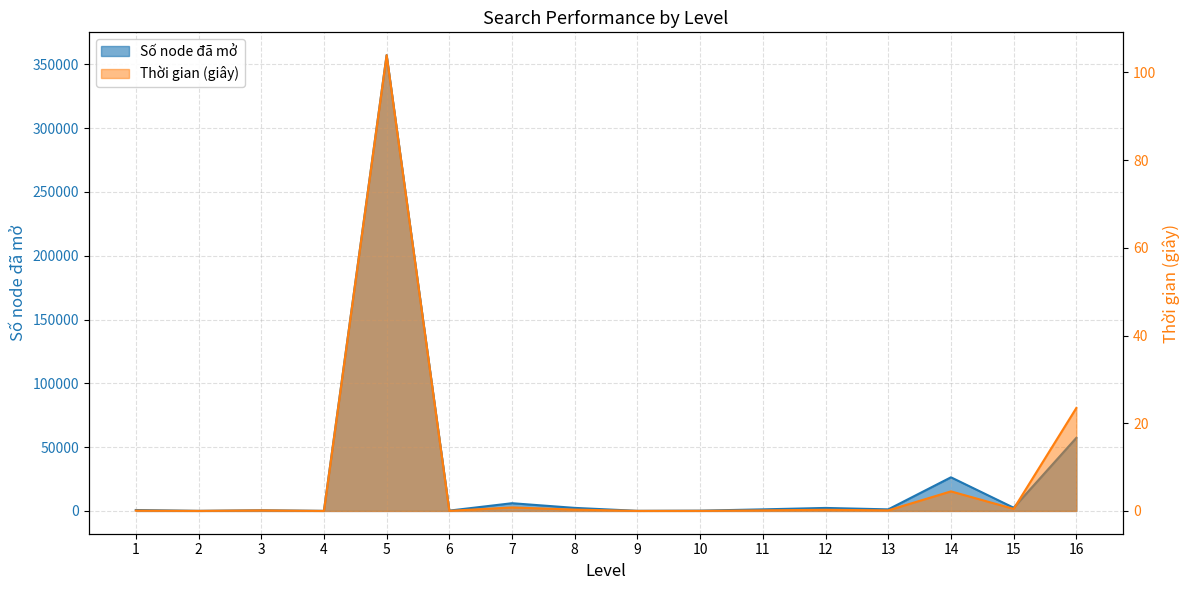

In Số node đã mở, how many points are lower than both neighbors (excluding endpoints)?

6